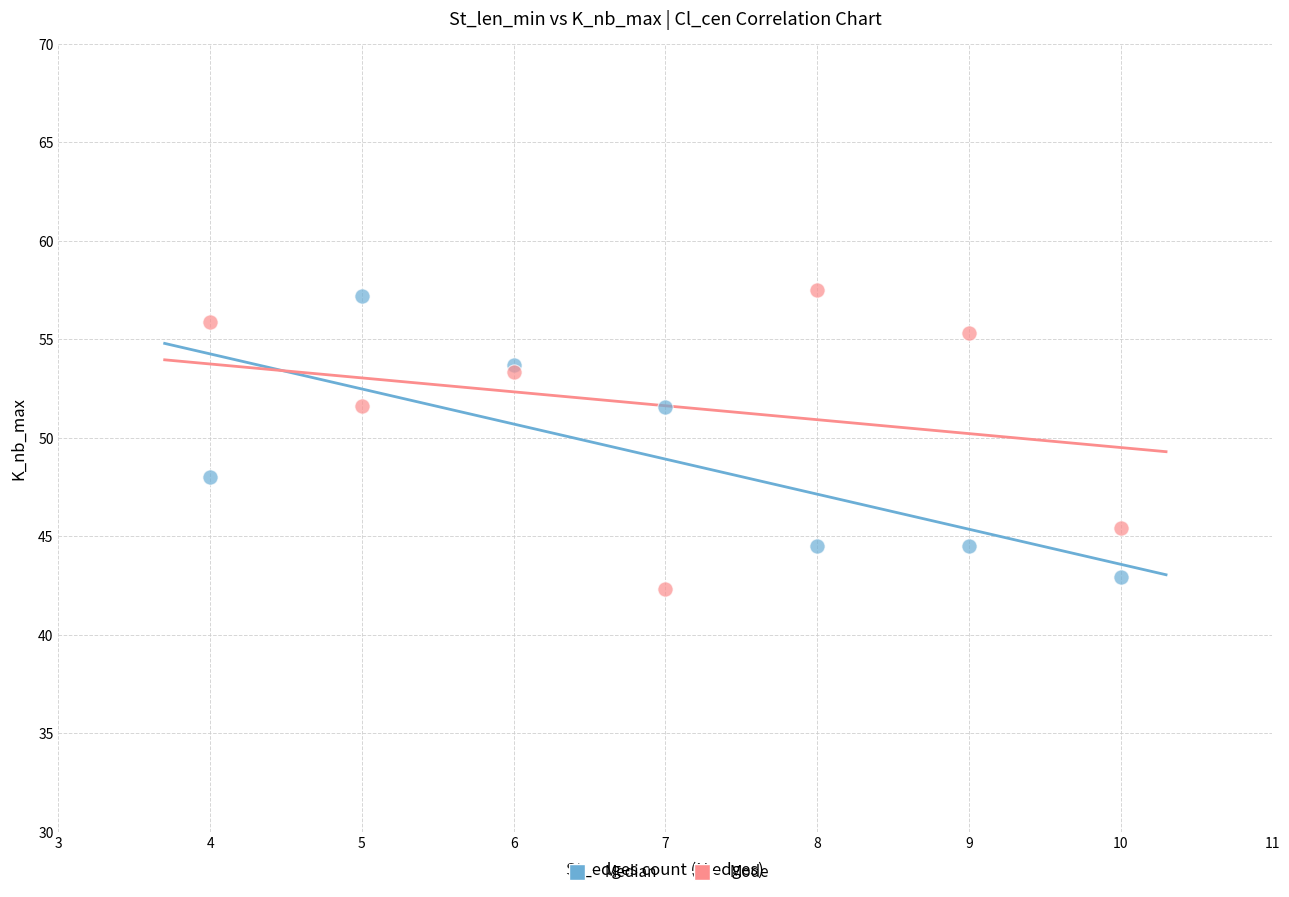

Which series reaches the minimum Y coordinate?

Mode